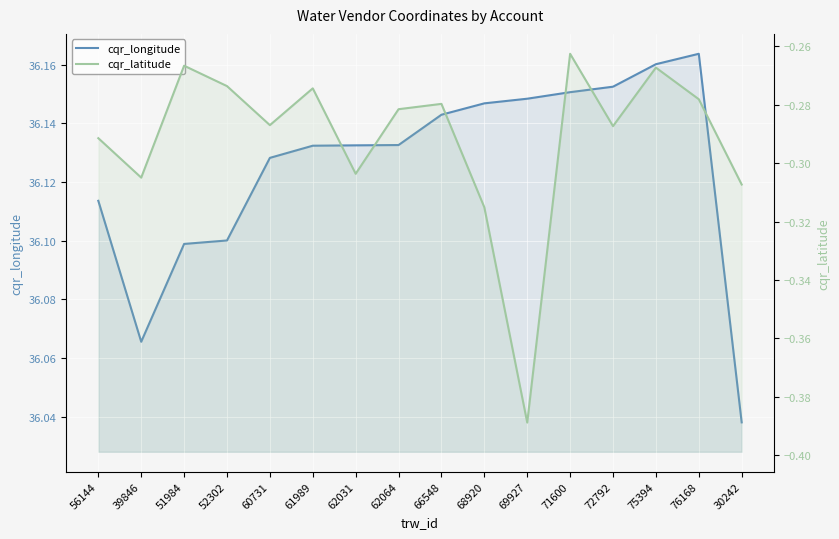

What is the approximate value of cqr_longitude at 69927?

36.1